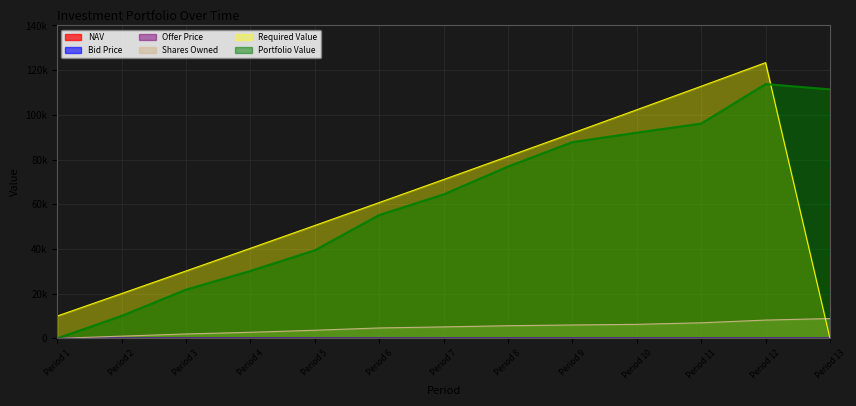

The Shares Owned series shows 6971.3 at Period 11. True or false?

True